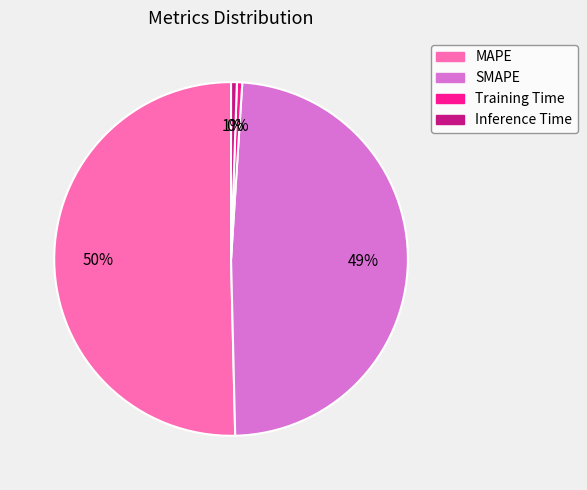

Which slice is the largest?

MAPE